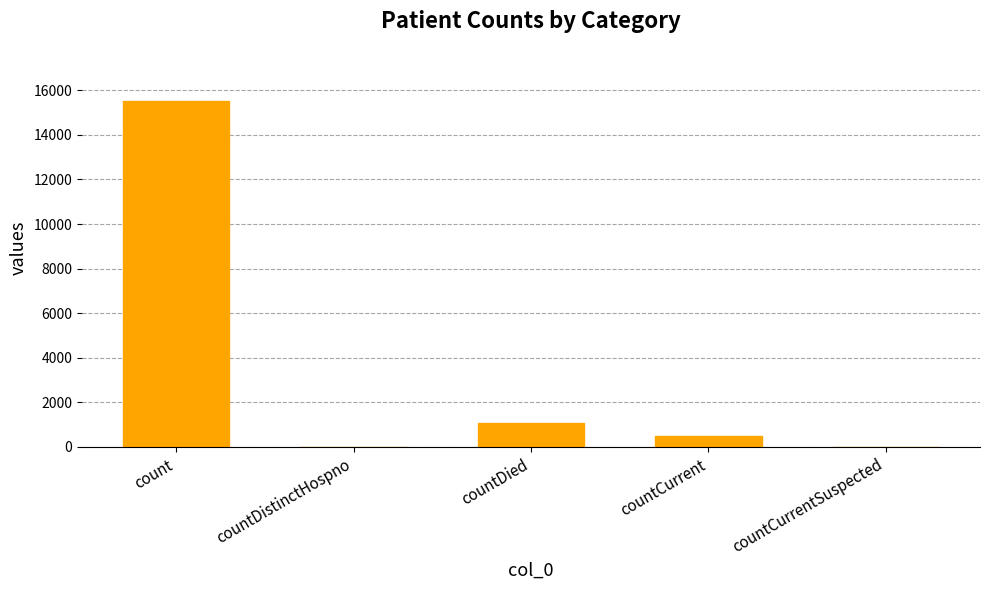

At which label is the value closest to 7766?

countDied